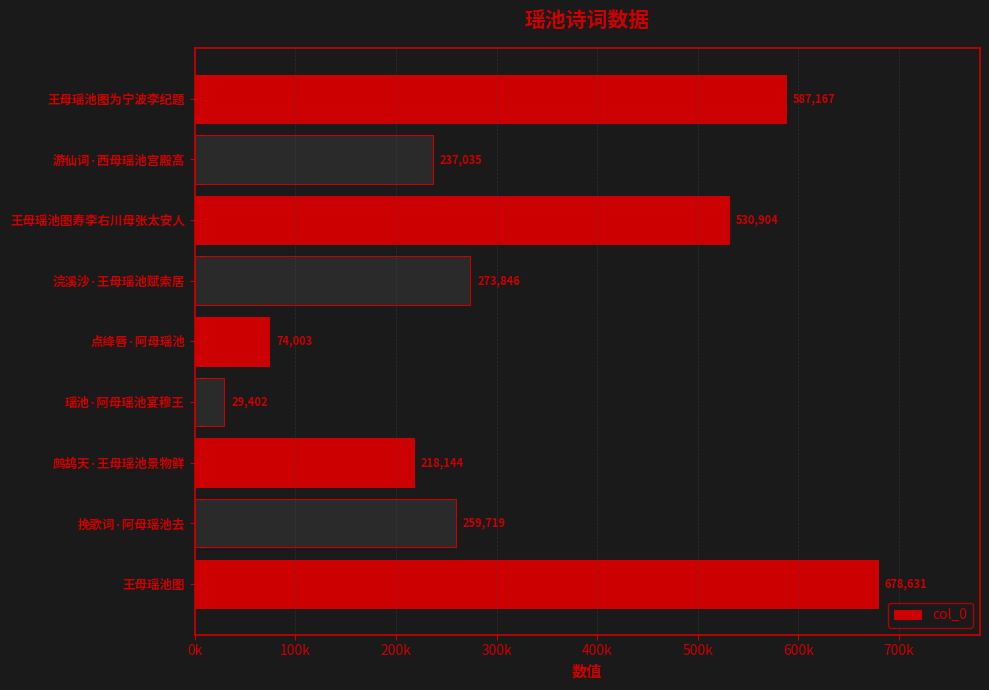

List the labels in order of value, smallest first.

瑶池·阿母瑶池宴穆王, 点绛唇·阿母瑶池, 鹧鸪天·王母瑶池景物鲜, 游仙词·西母瑶池宫殿高, 挽歌词·阿母瑶池去, 浣溪沙·王母瑶池赋索居, 王母瑶池图寿李右川母张太安人, 王母瑶池图为宁波李纪题, 王母瑶池图